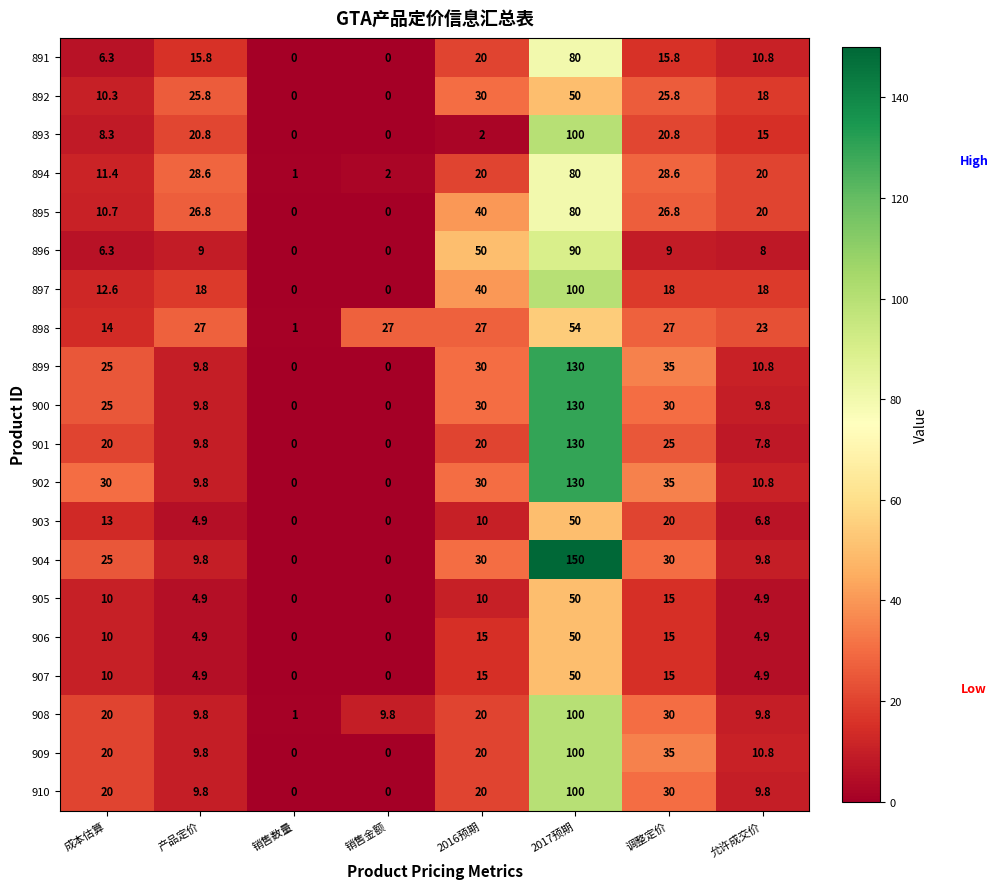

How many values in the 900 series are below 25?

4